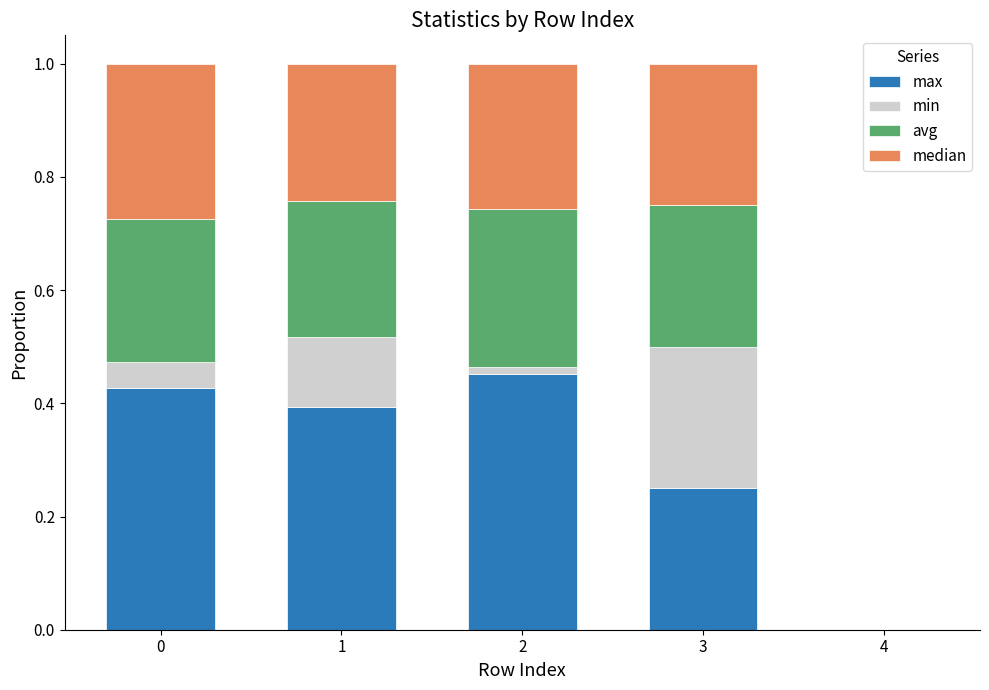

True or false: max has a value of 0.2 at 0.

False